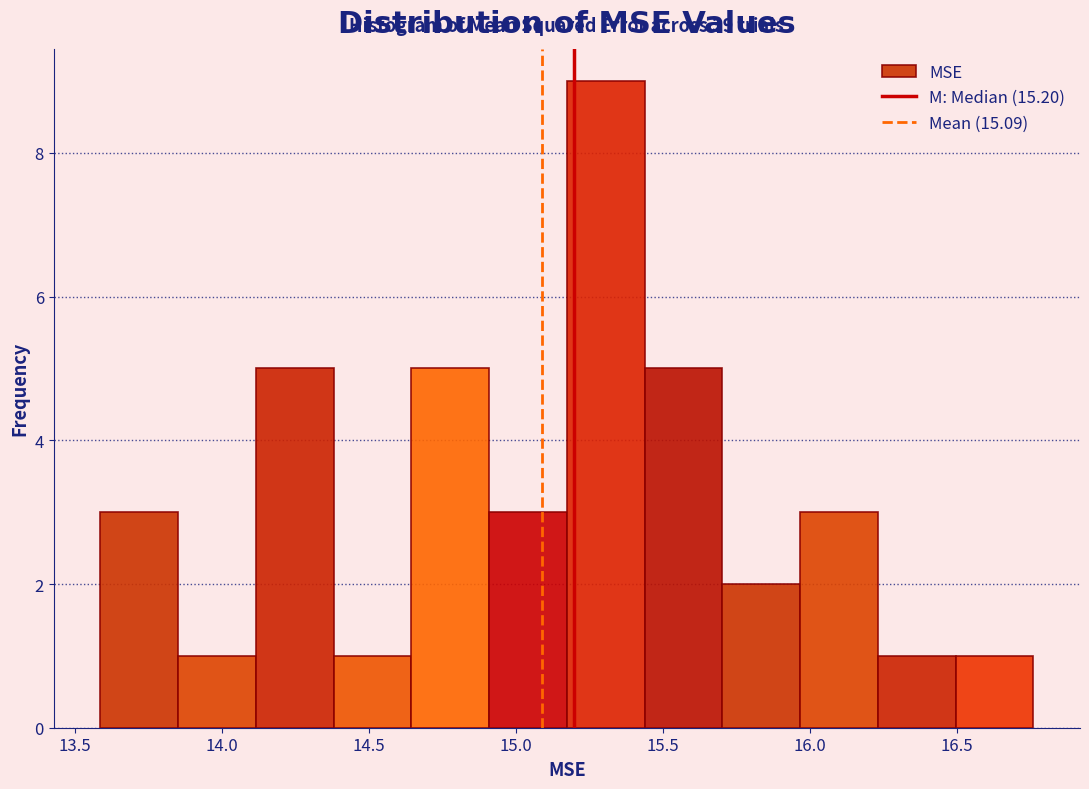

Over which range of the x-axis is the bar tallest?

15.15 to 15.45